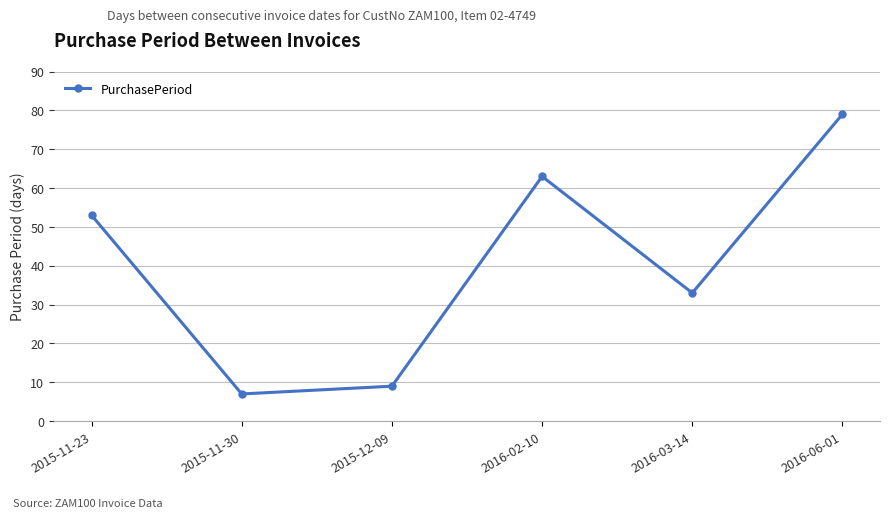

How many lines are shown in the chart?

1